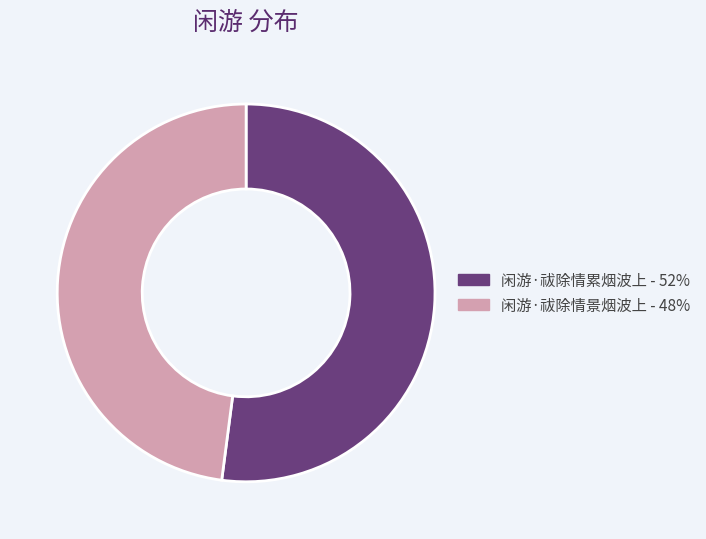

Is it true that 闲游·祓除情景烟波上 is 56% of the pie?

False